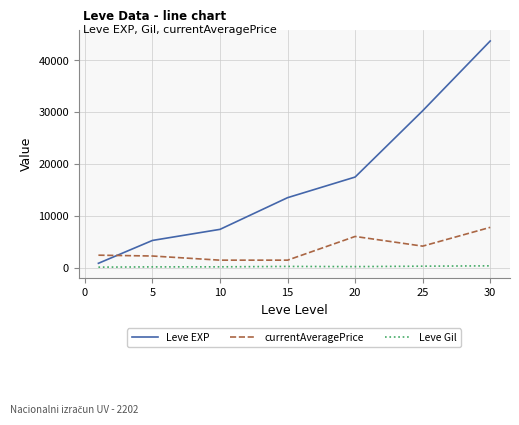

Which series has the largest total across all categories?

Leve EXP